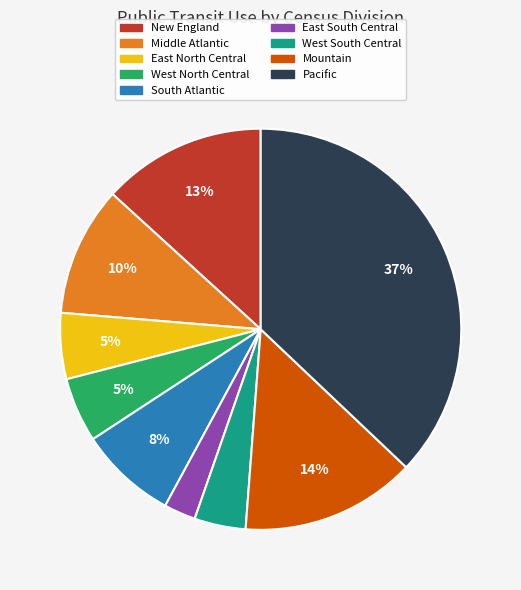

Combined, do New England and West North Central account for over 50%?

No